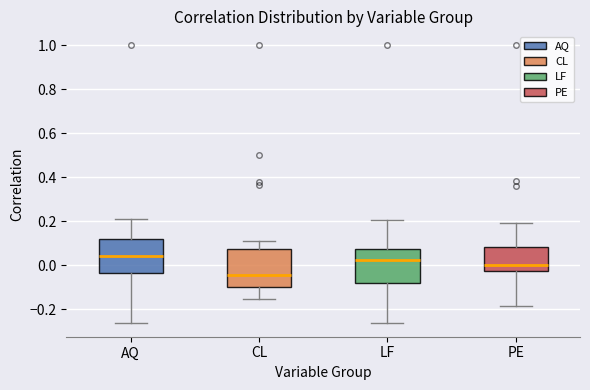

Reading left to right, read every box against the y-axis: the position of its median line, the range the box covers, and the ends of its whiskers. The values are not printed on the chart, so give them approximately, as read against the axis.

AQ: median 0.04, box -0.04 to 0.12, whiskers -0.26 to 0.22
CL: median -0.04, box -0.10 to 0.08, whiskers -0.16 to 0.12
LF: median 0.02, box -0.08 to 0.08, whiskers -0.26 to 0.20
PE: median 0.00, box -0.02 to 0.08, whiskers -0.18 to 0.18